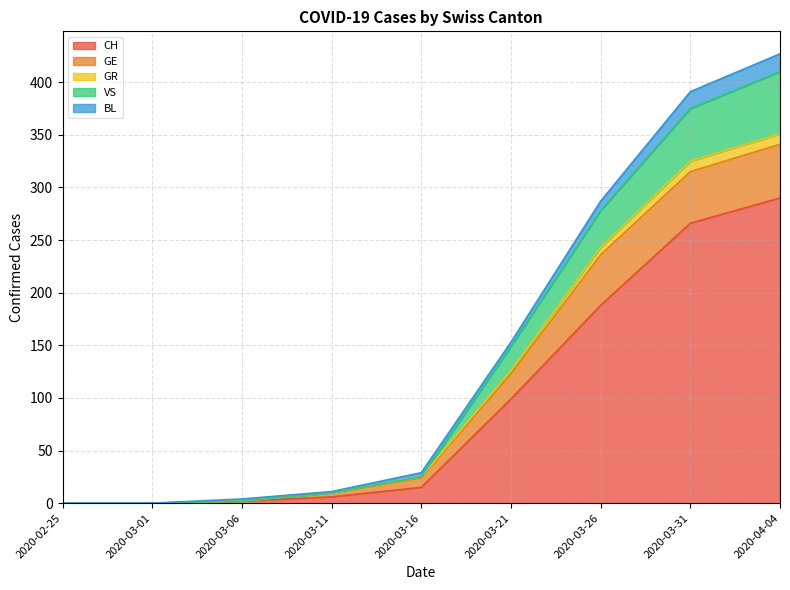

Which category has the highest value in the GE series?

2020-04-04